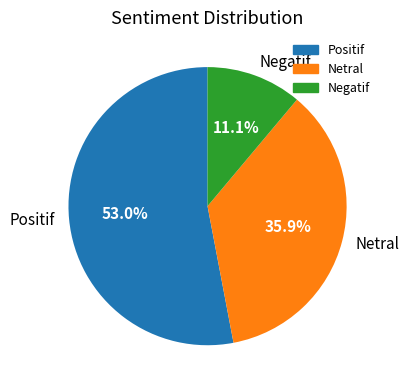

Rank the categories by value from lowest to highest.

Negatif, Netral, Positif